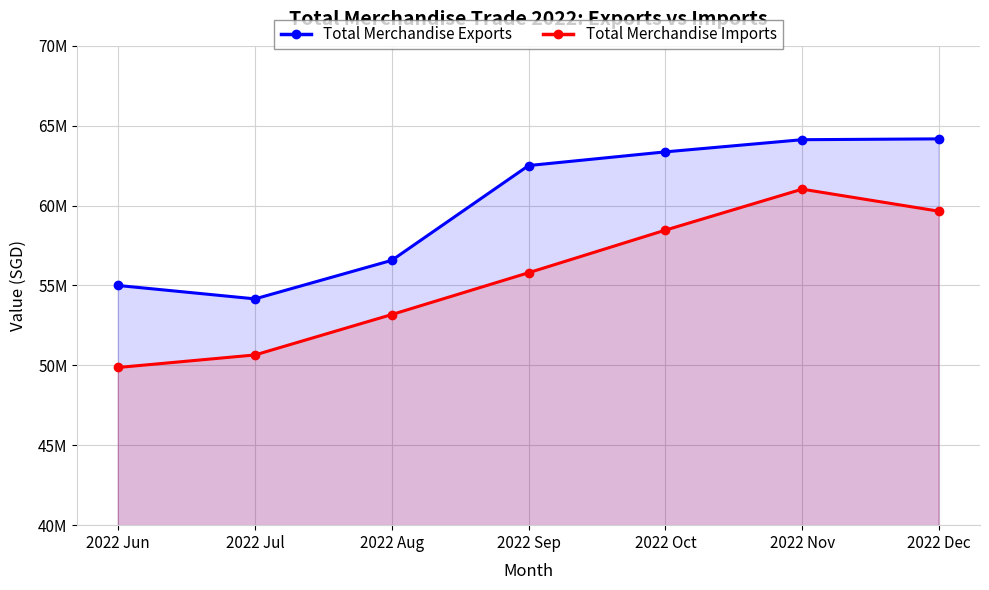

Which has a higher value, 2022 Nov or 2022 Sep?

2022 Nov